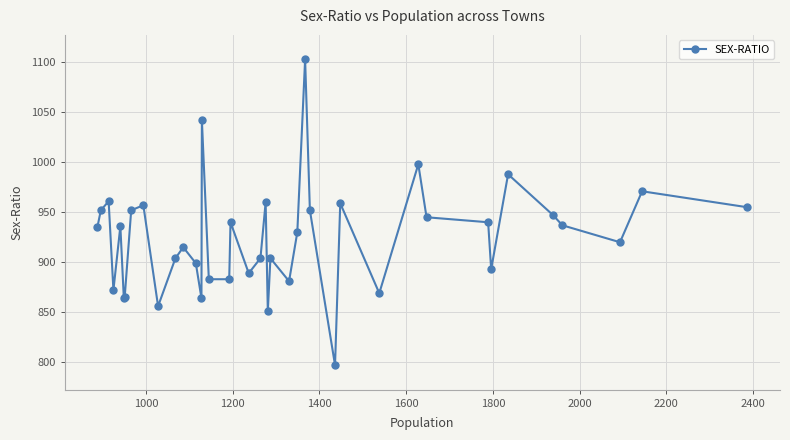

What is the value of the 19th point from the left?

889